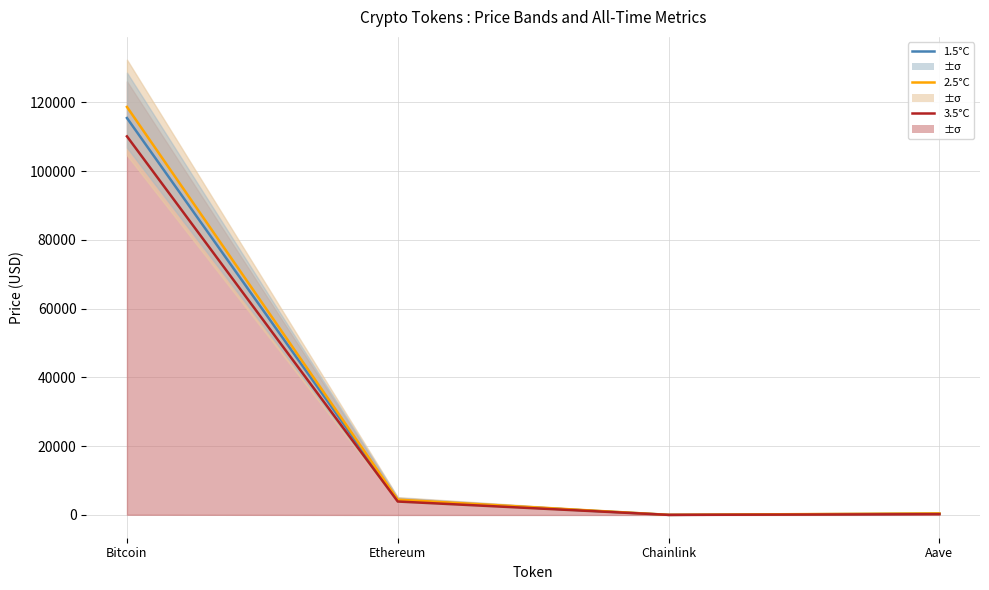

At which category is the sum across all series the highest?

Bitcoin